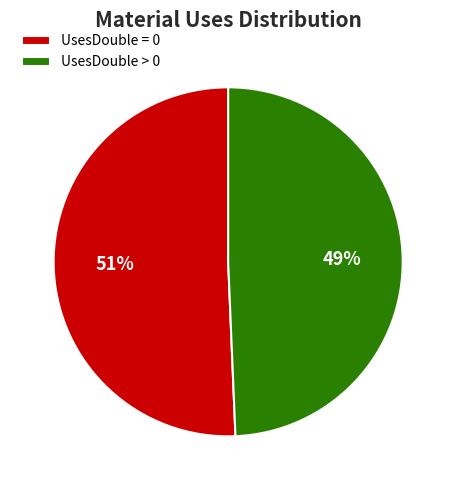

Which slice is the largest?

UsesDouble = 0